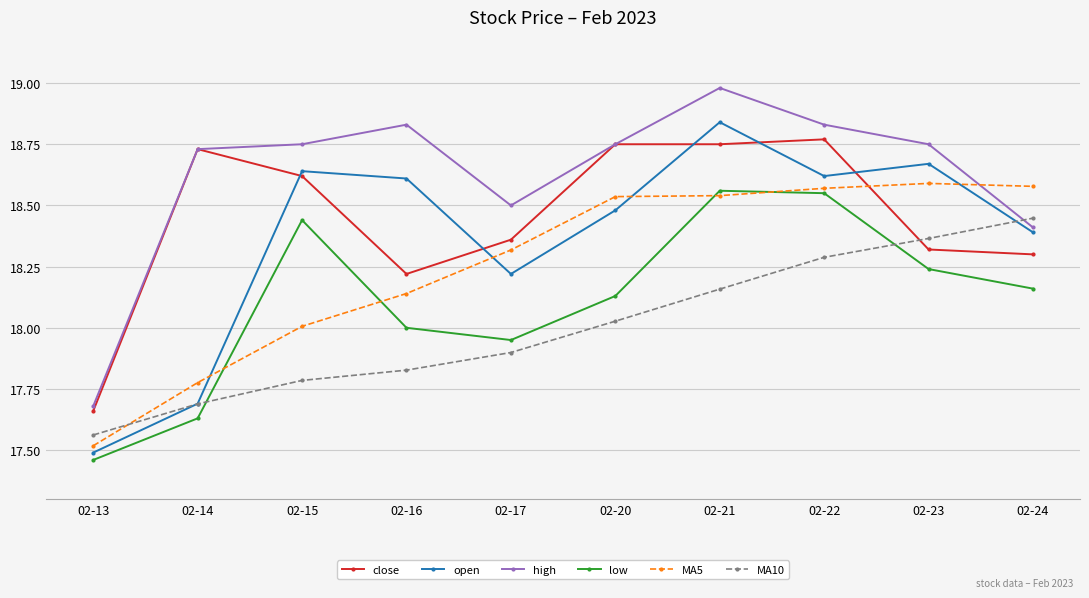

The value of open at 02-13 is 25.8. True or false?

False